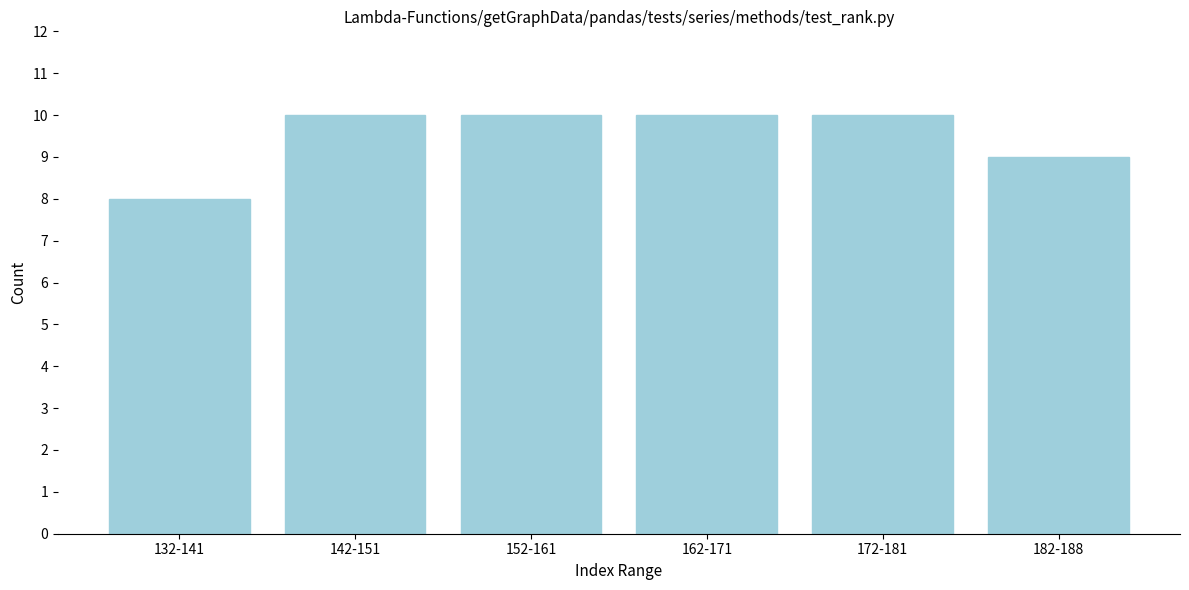

Reading right to left, what are all the values shown in this chart?

182-188=9	172-181=10	162-171=10	152-161=10	142-151=10	132-141=8